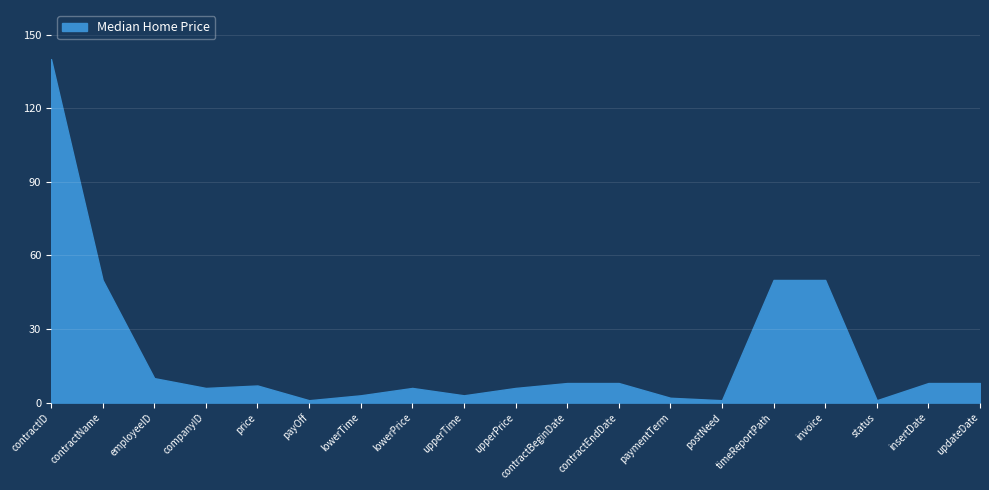

What is the ratio of the value at status to the value at lowerTime?

0.3